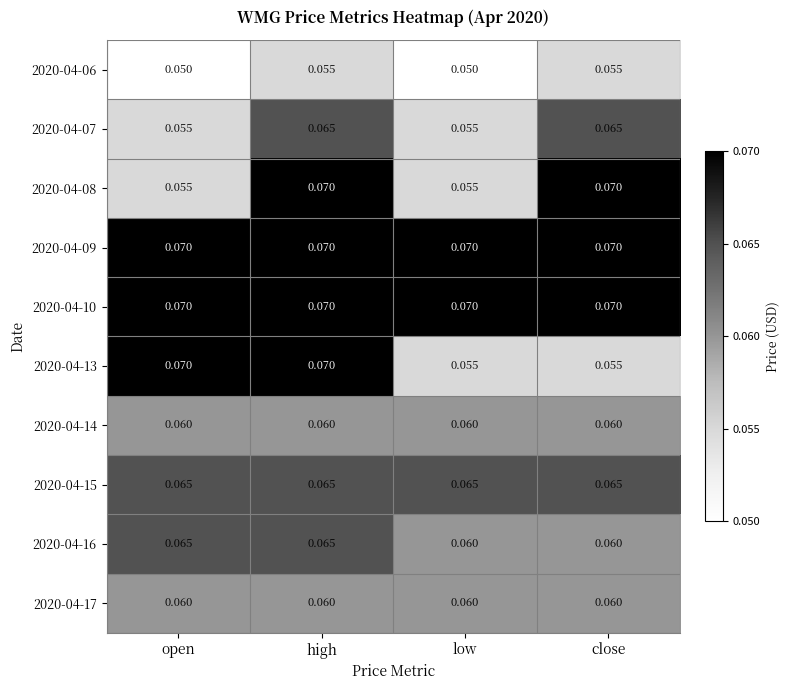

What is the total value across all series at high?

0.7